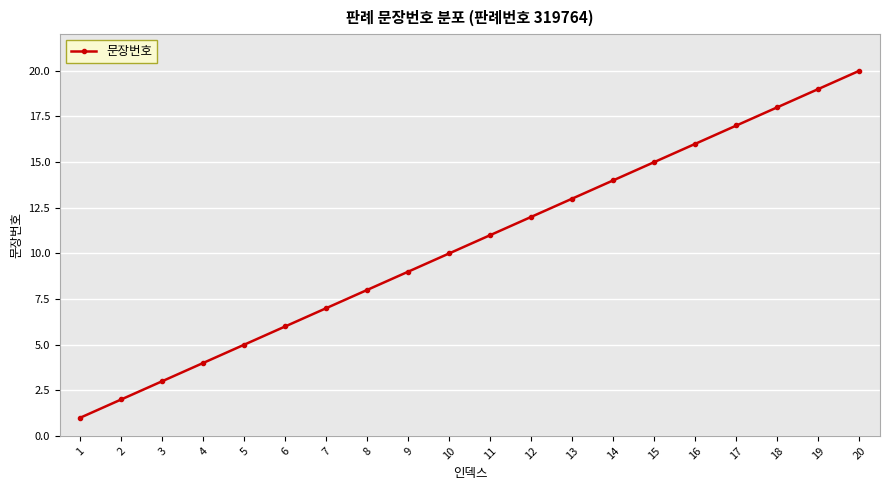

The chart shows a value of 20 at 20. True or false?

True